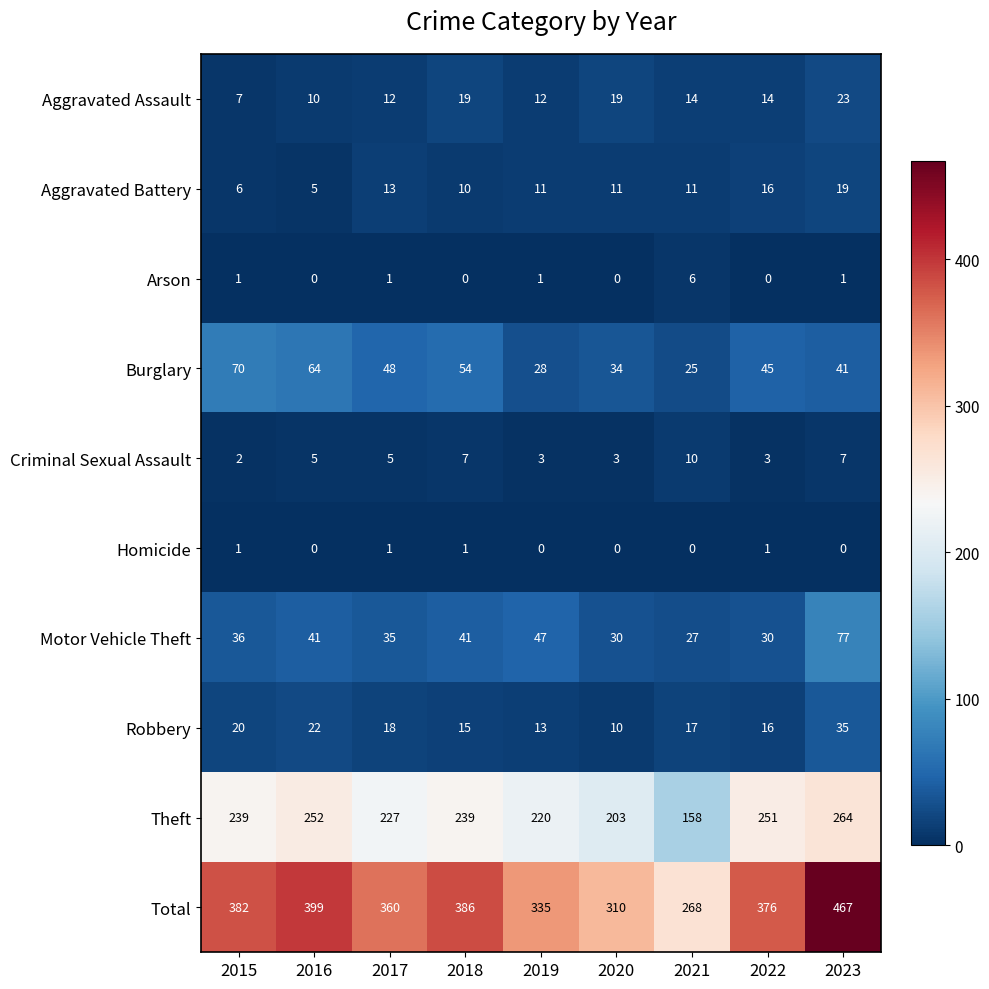

At which label does Total first exceed 376?

2015